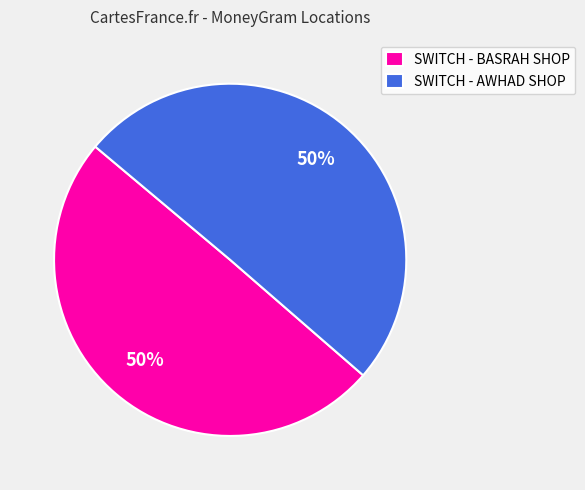

What is the ratio of the value at SWITCH - BASRAH SHOP to the value at SWITCH - AWHAD SHOP?

1.0